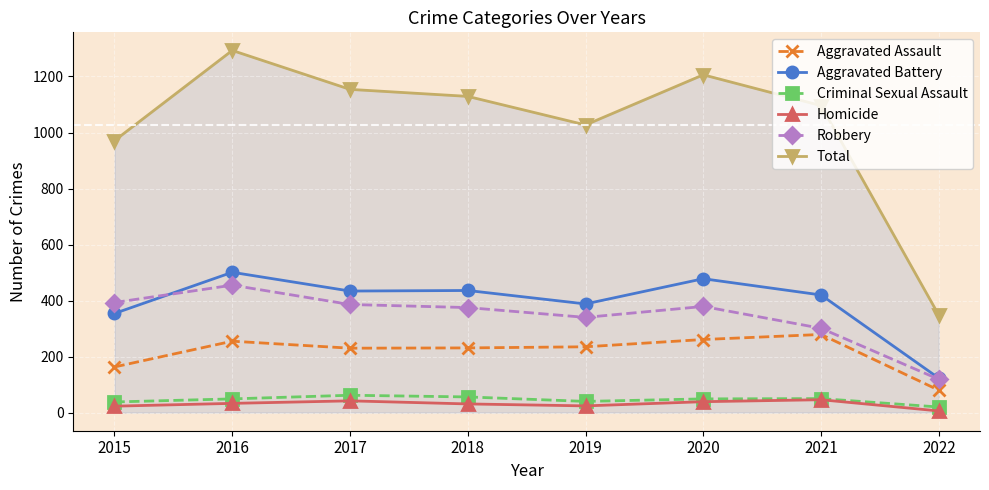

What is the difference between the maximum and minimum values in the Robbery series?

336